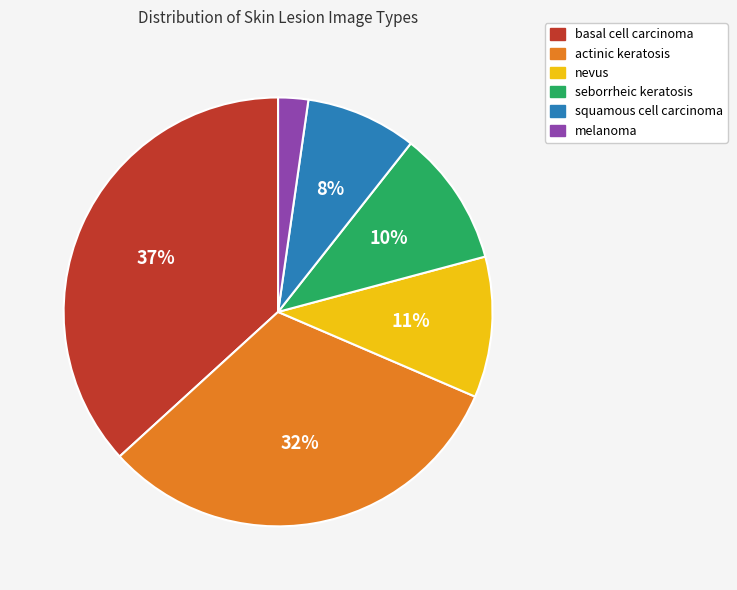

The basal cell carcinoma slice represents 37% of the pie. True or false?

True